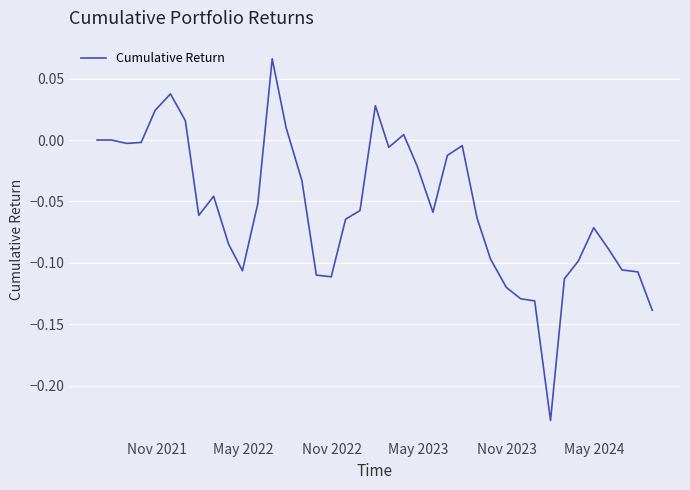

Does the chart have visible grid lines?

Yes